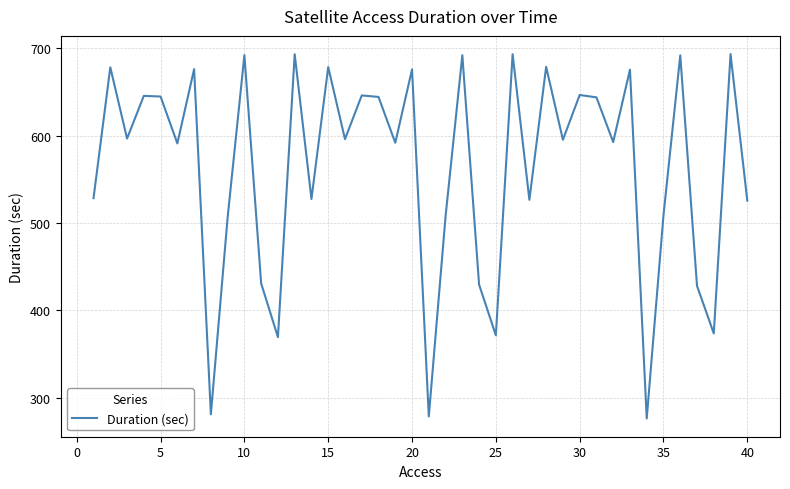

What is the greatest value displayed?

693.4